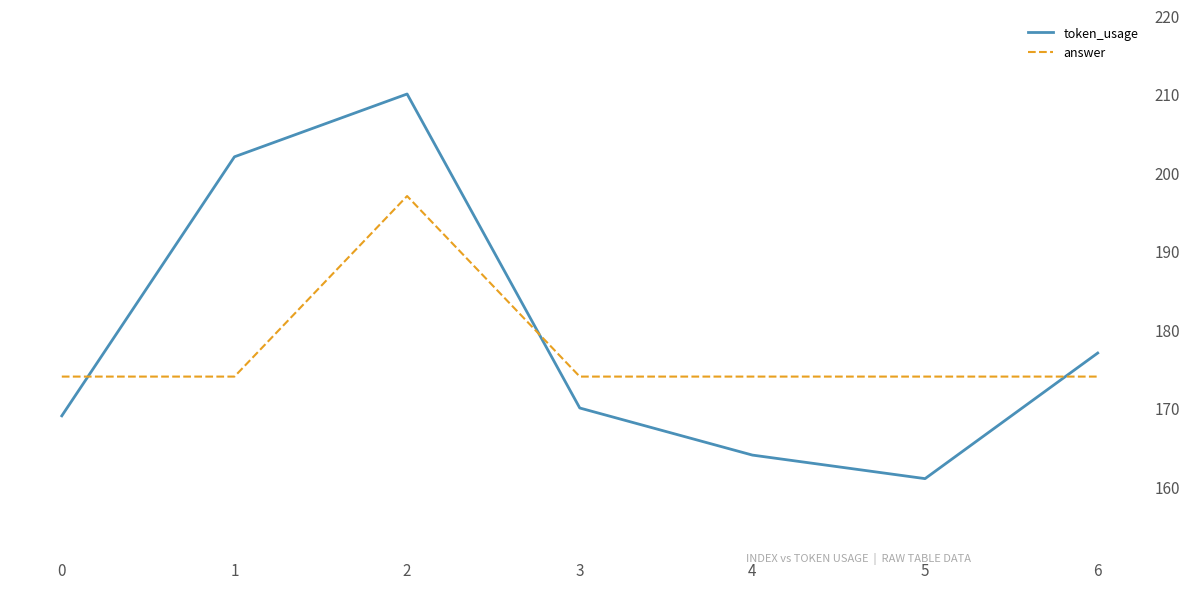

How many lines are shown in the chart?

2